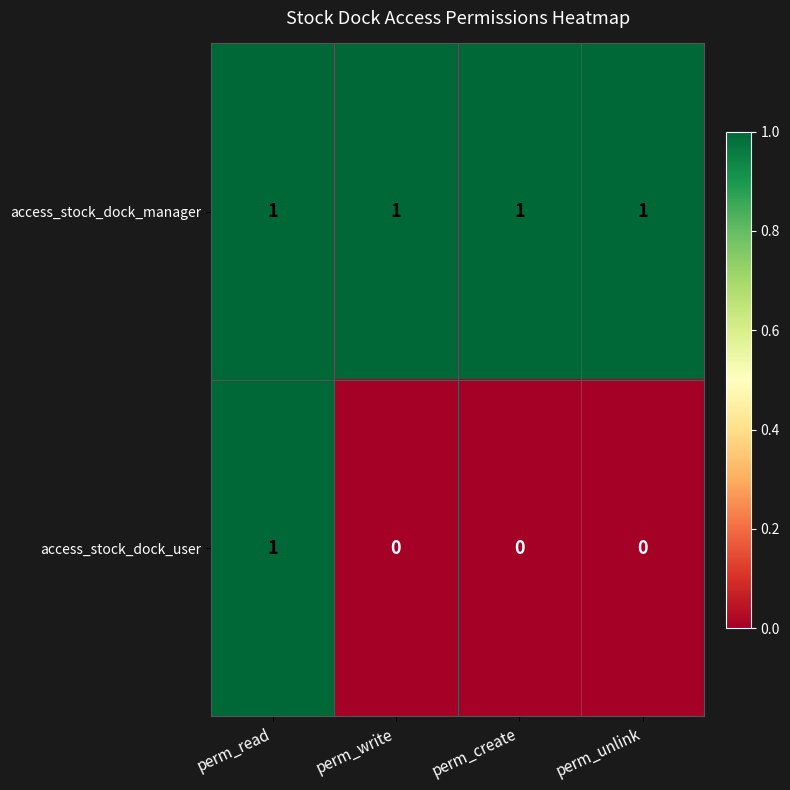

What is the maximum value shown in the chart?

1